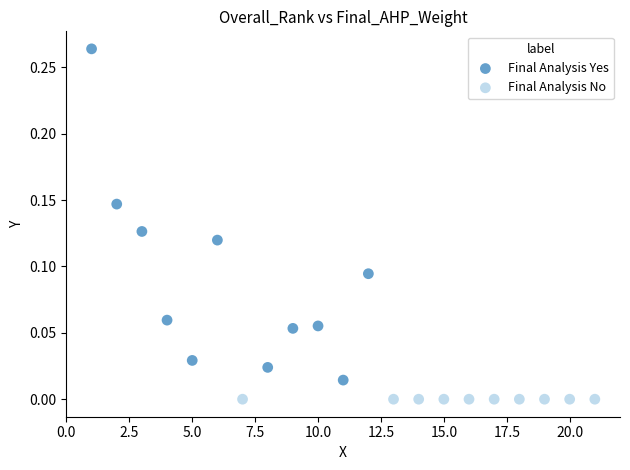

Which series contains the highest Y value?

Final Analysis Yes